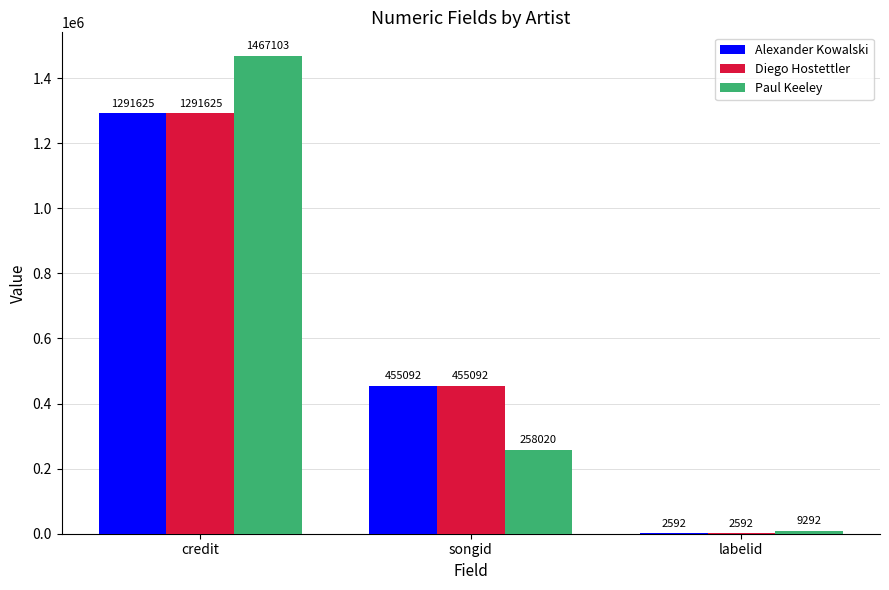

Is it true that Alexander Kowalski equals 134999 at songid?

False